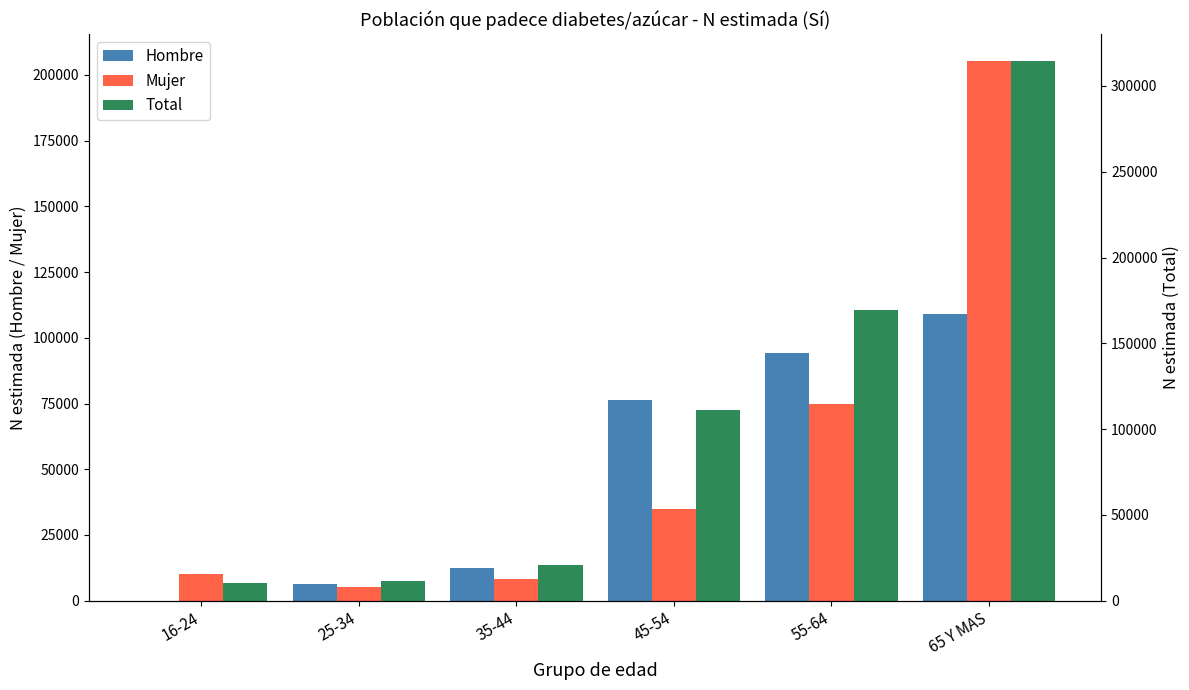

Between 16-24 and 45-54, which is larger?

45-54